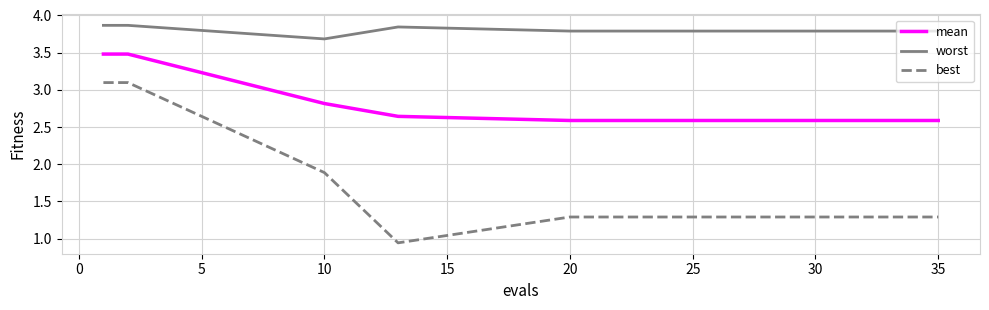

What are all the series names shown in the legend?

mean, worst, best